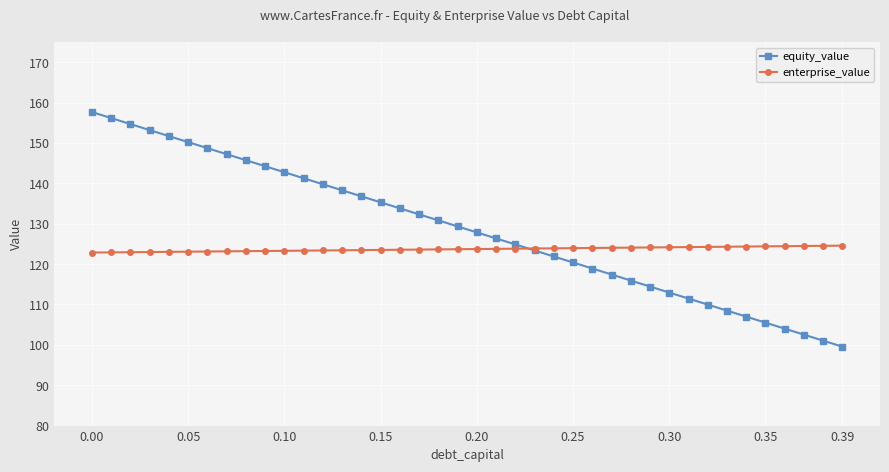

Which series has the largest range (max minus min)?

equity_value